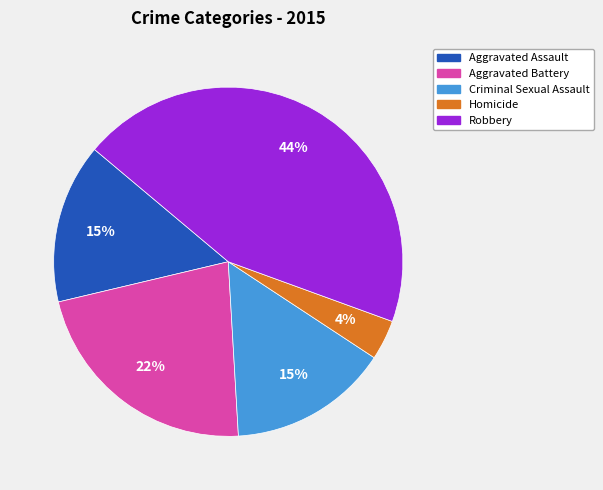

Does Homicide account for over 50% of the chart?

No